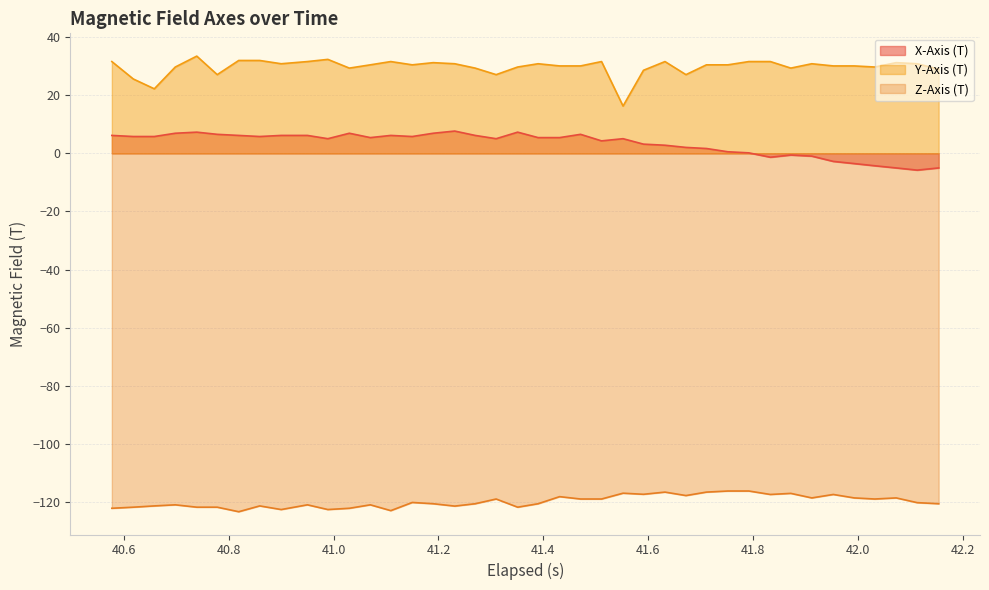

What is the minimum value shown in the chart?

-123.3